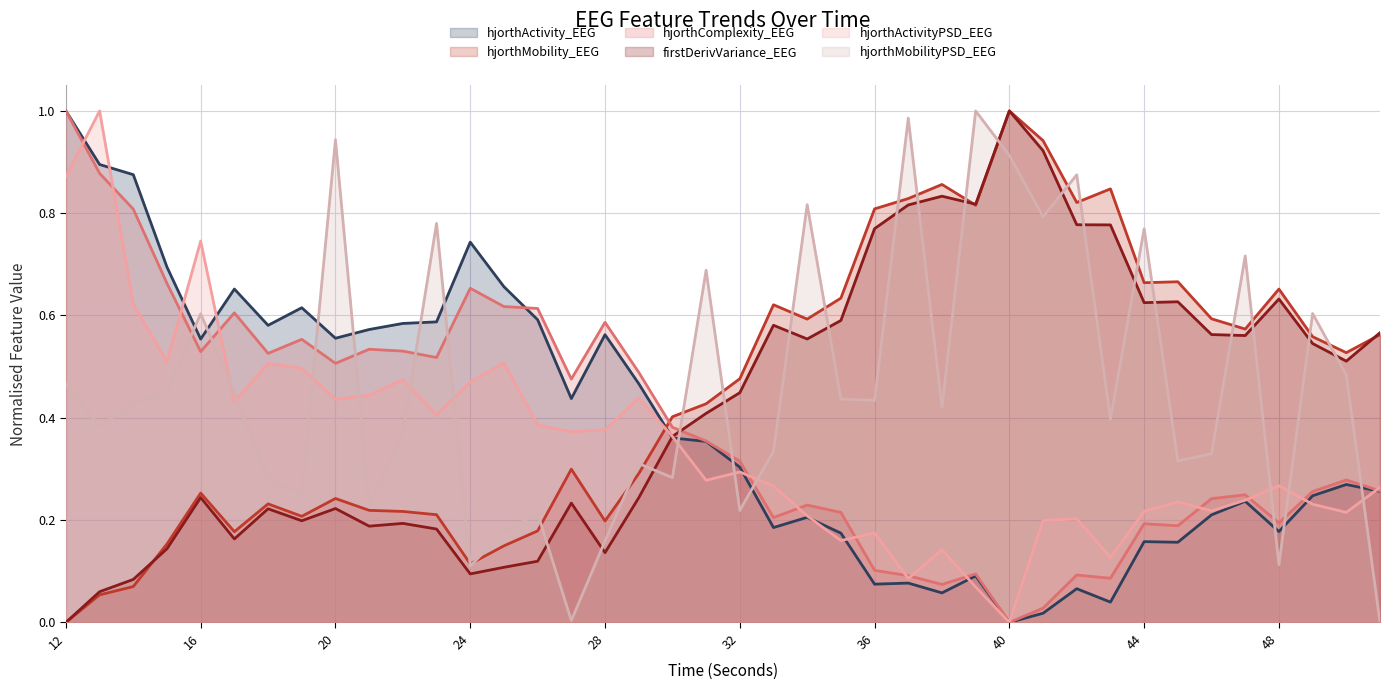

Which category has the lowest value in the hjorthActivity_EEG series?

40